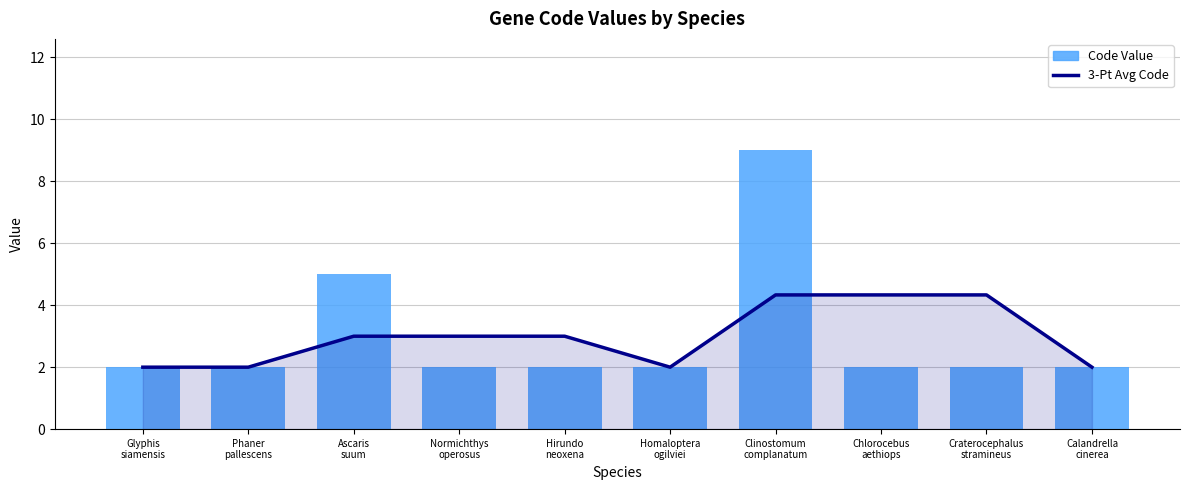

Where does the 3-Pt Avg Code series first go above 3?

Clinostomum
complanatum